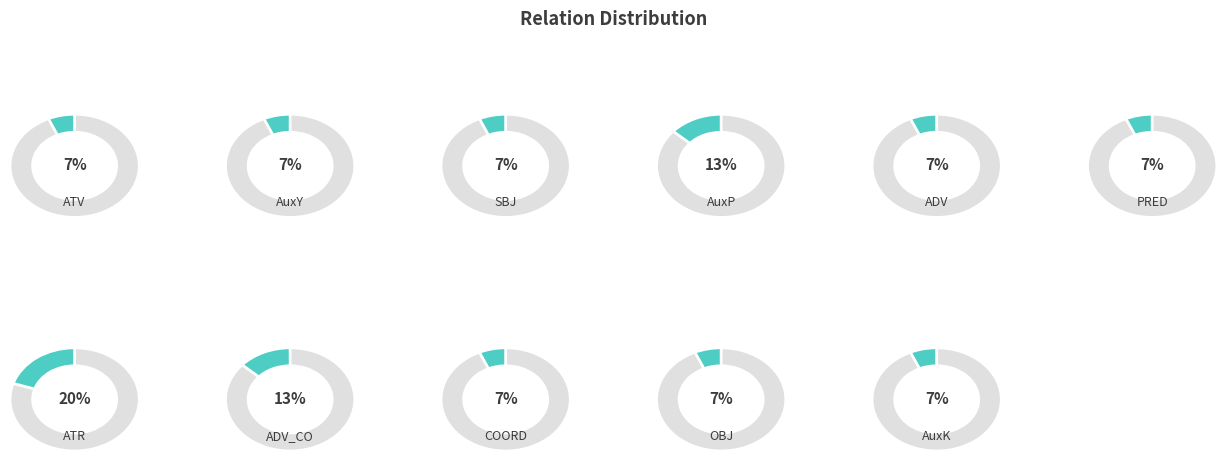

What portion of the pie excludes AuxP?

86.7%